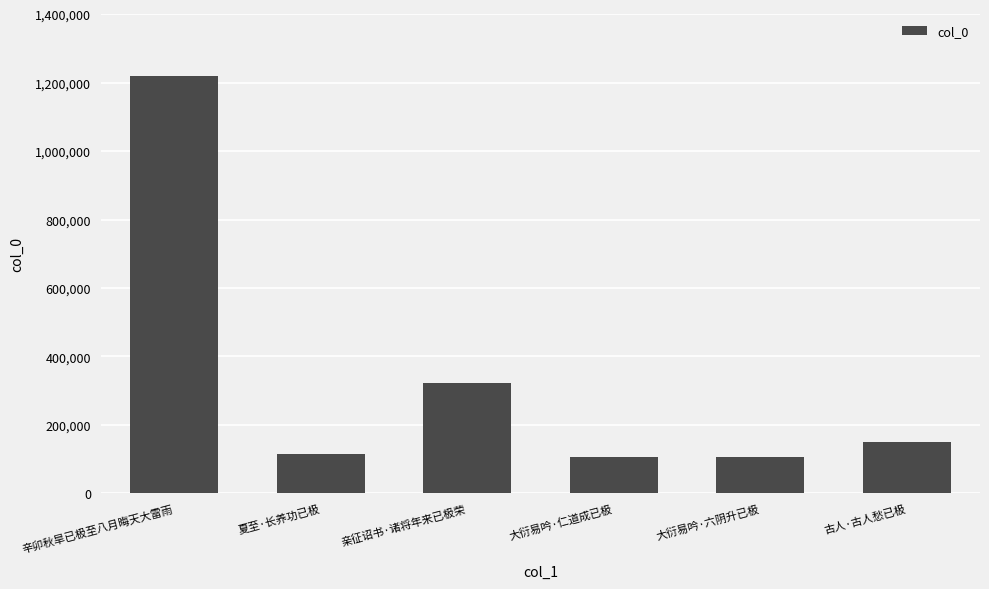

What is the minimum value shown in the chart?

106510